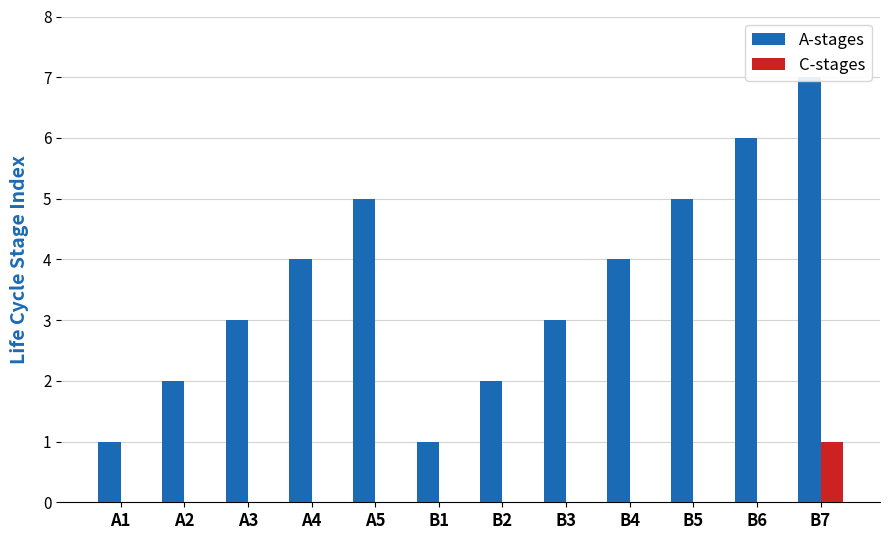

At how many categories does at least one series exceed 2?

8